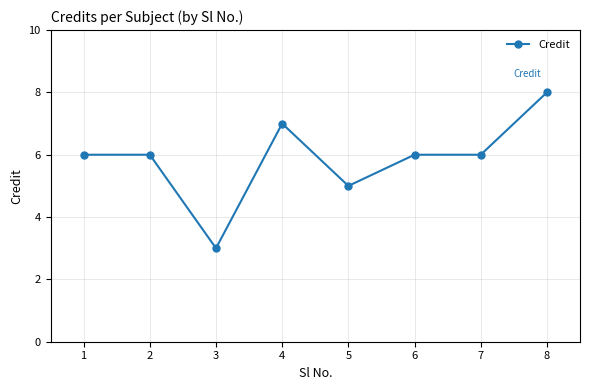

What is the difference between the maximum and minimum values?

5